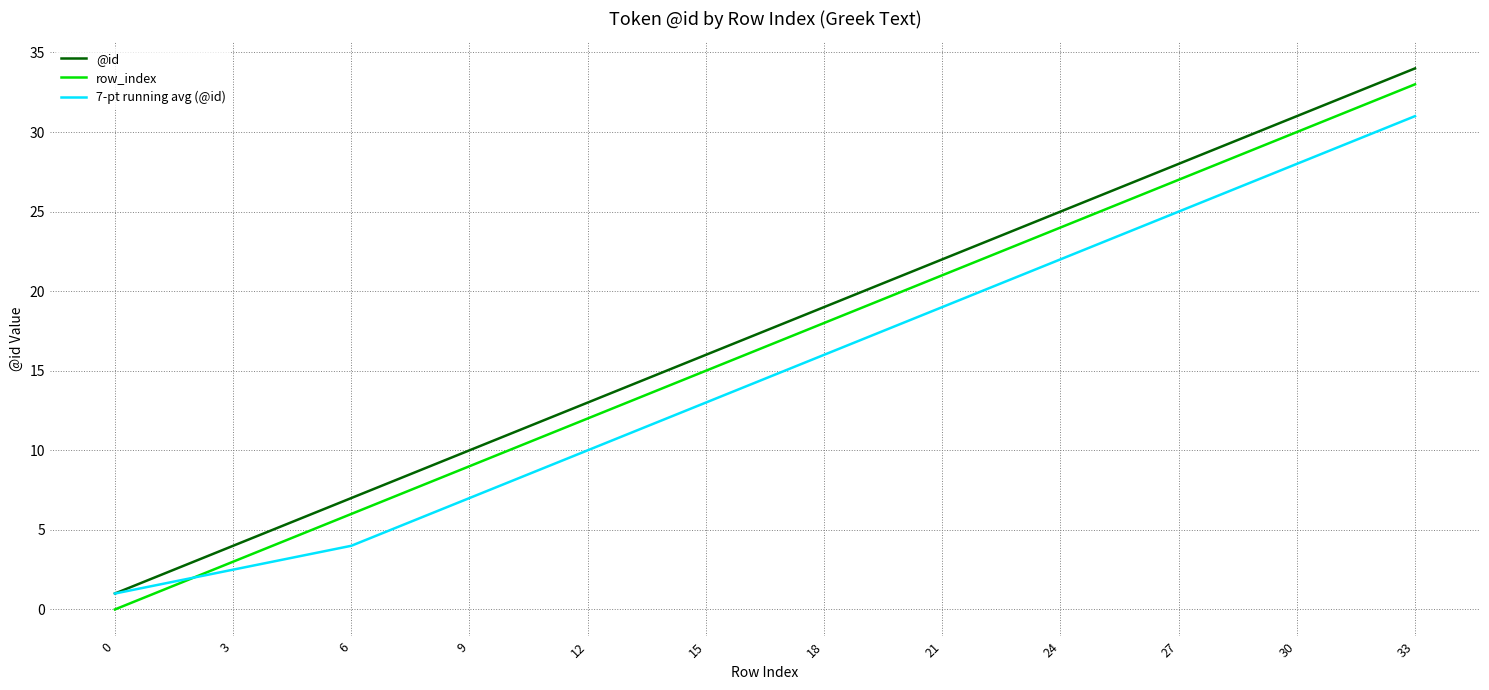

True or false: @id and row_index cross at least once.

False